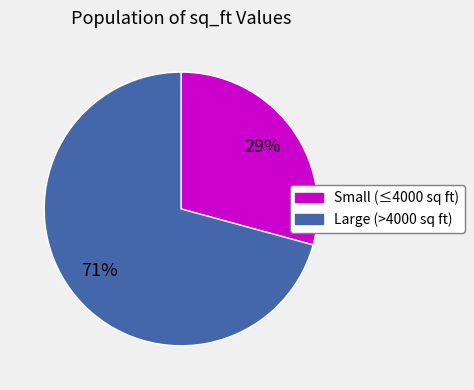

To the nearest percent, what is the average slice percentage?

50%